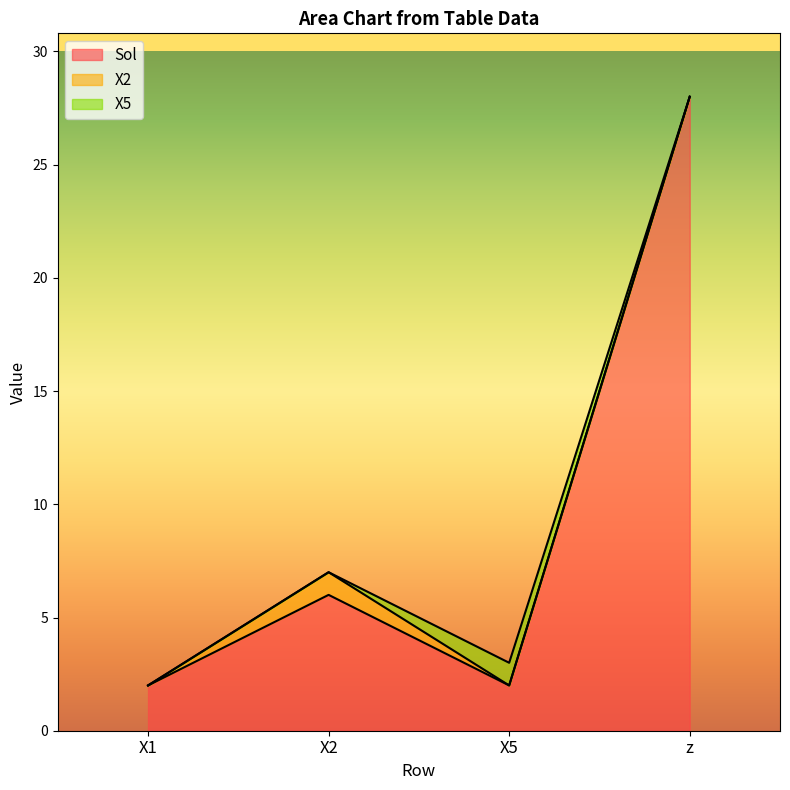

What value does the X2 series have at X2?

1